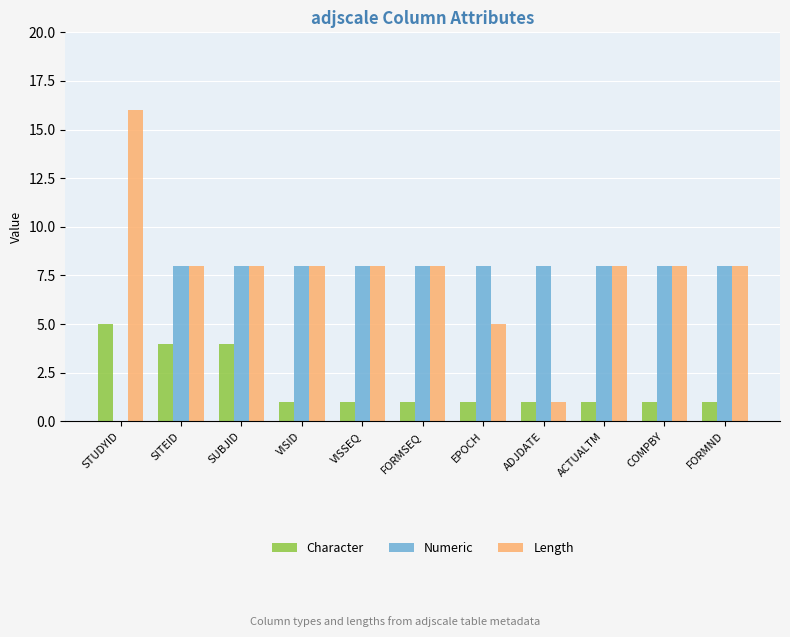

What is the maximum value for Character?

5